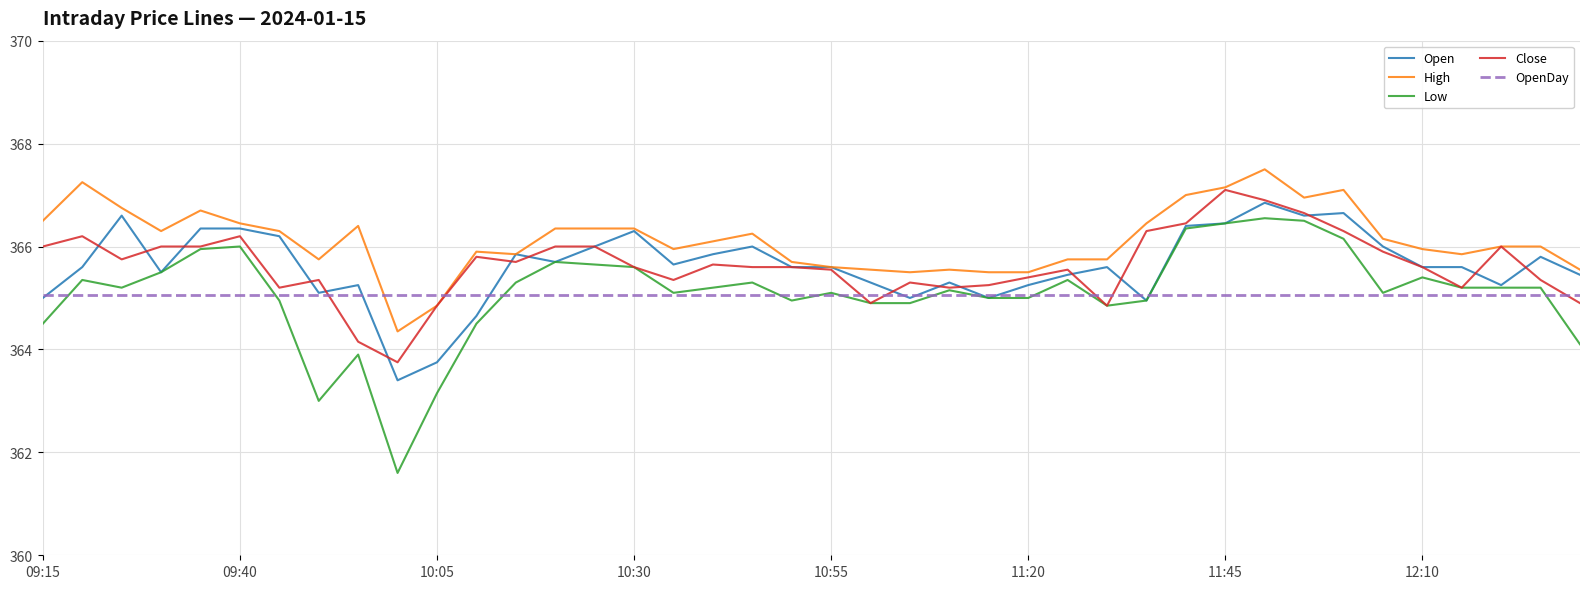

What is the highest value of the Close series?

367.1